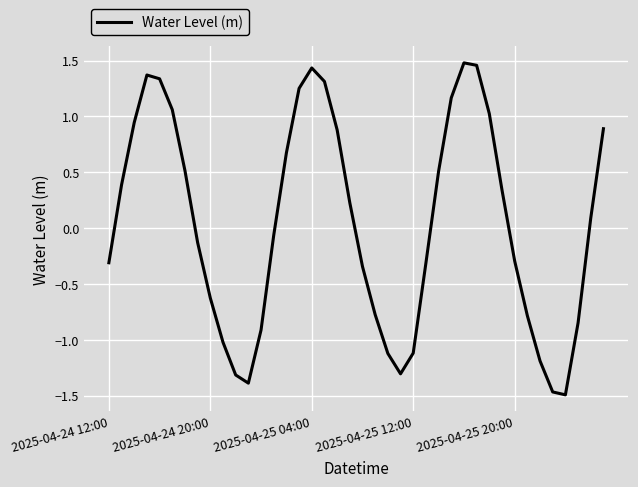

What is the difference between the maximum and minimum values?

3.0